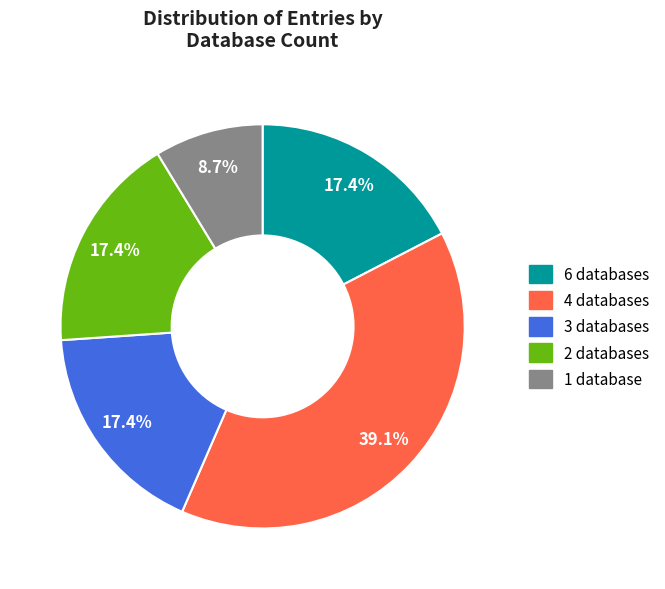

What percentage do 2 databases and 3 databases together represent?

34.8%